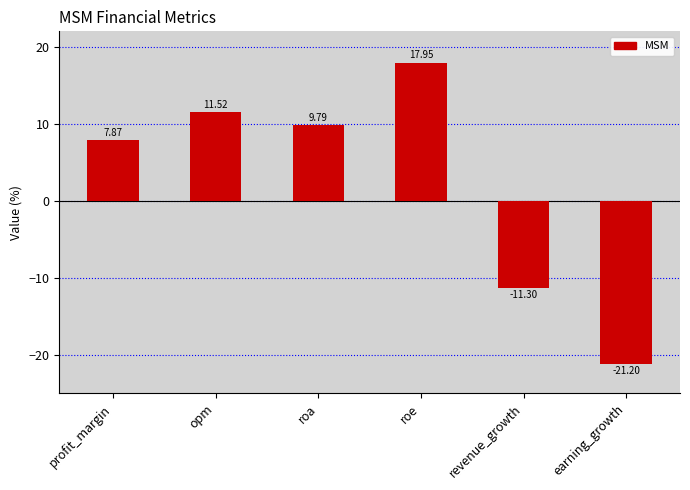

How many bars are there in total?

6